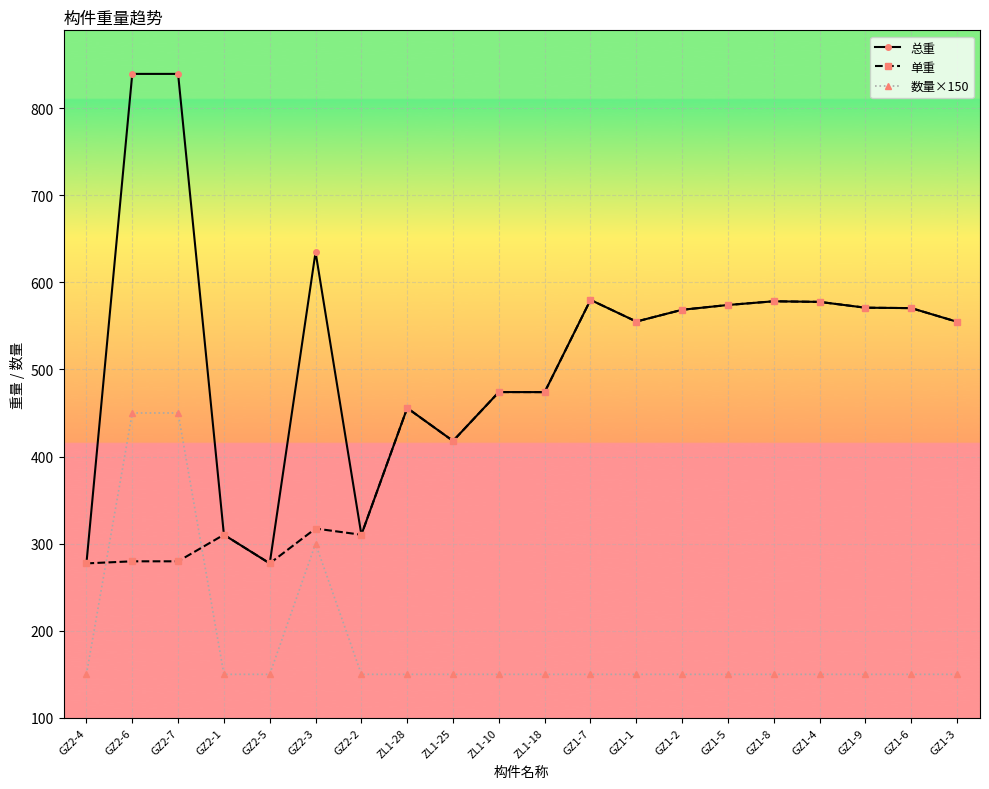

What is the label of the 16th point from the left?

GZ1-8